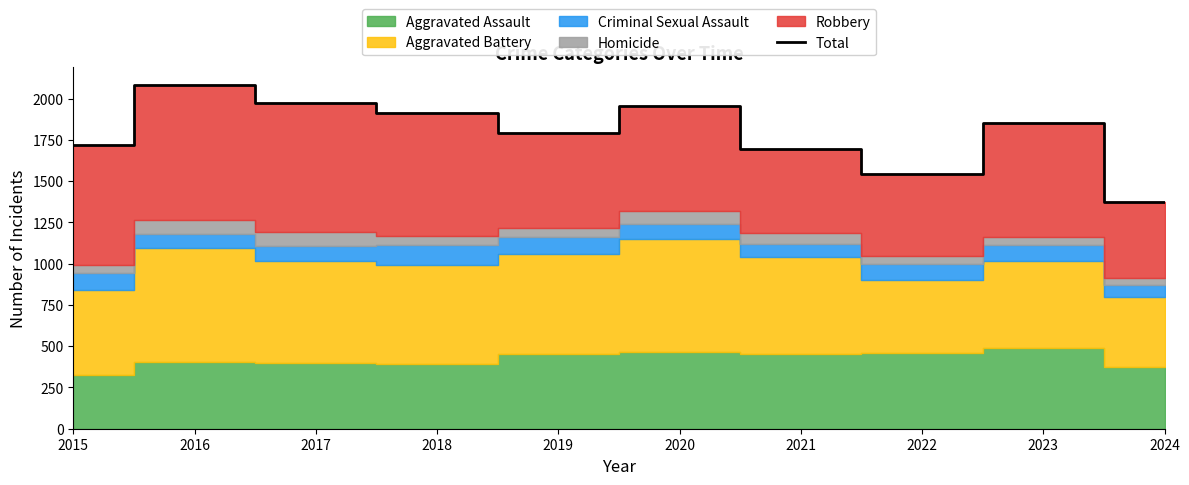

What is the difference between the maximum and minimum values?

709